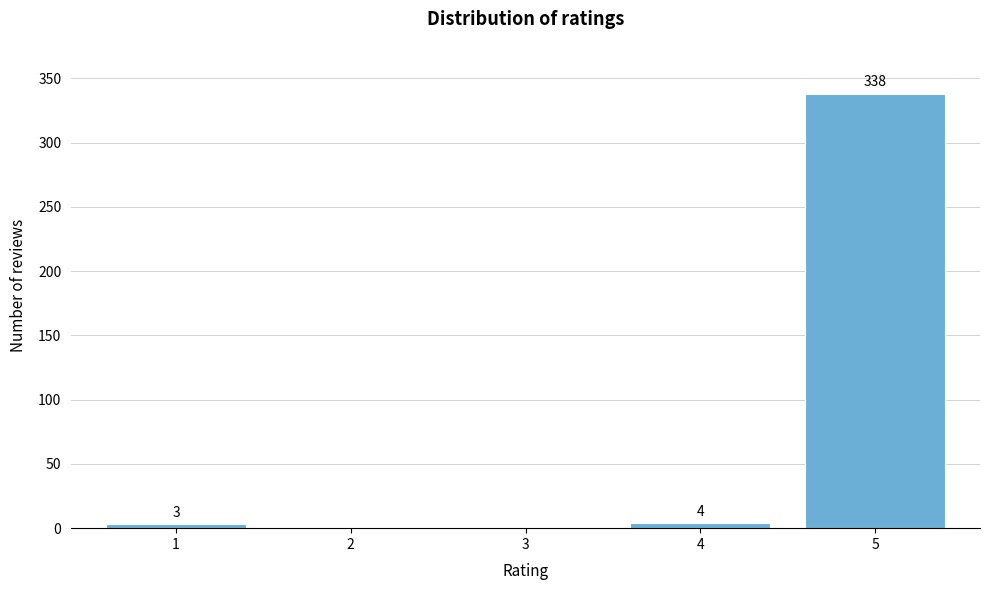

Reading left to right, list all the values displayed in this chart.

1=3	2=0	3=0	4=4	5=338